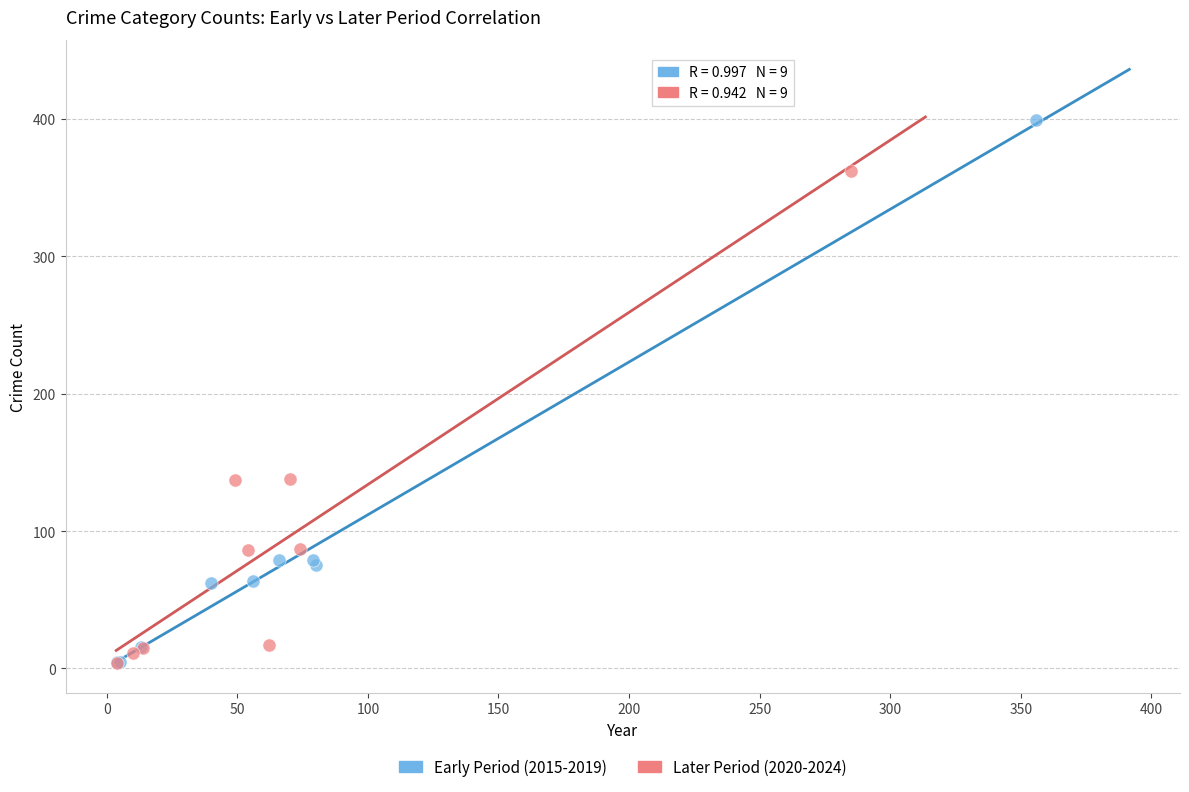

Which series has the largest Y range (max minus min)?

Early Period (2015-2019)